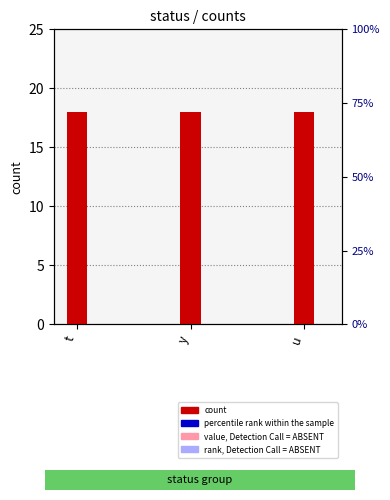

Between t and u, which series saw the biggest shift?

count